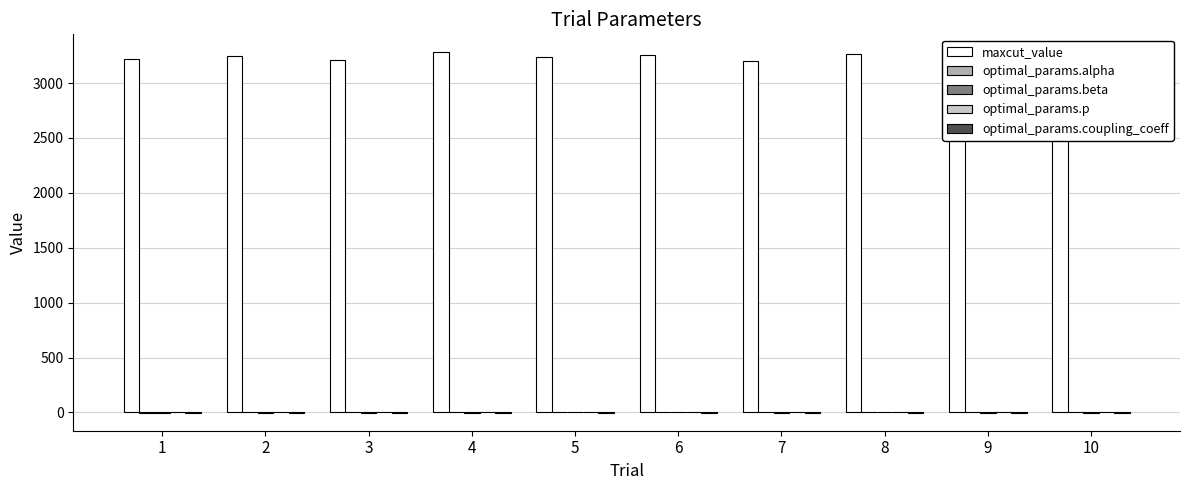

At which label does optimal_params.coupling_coeff reach its minimum?

1